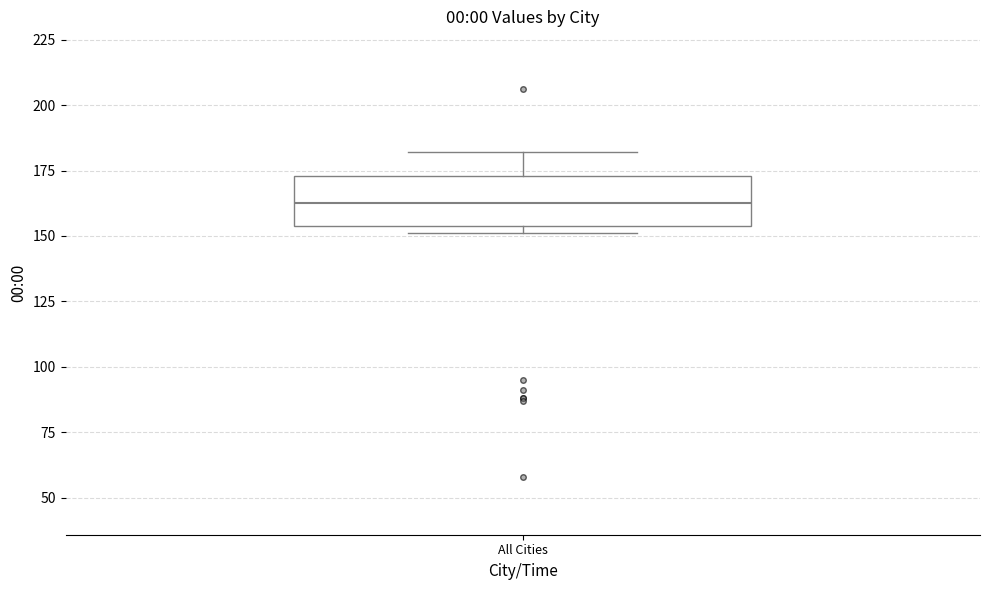

Transcribe this box plot: give where the median line is, the range the box spans, and where the two whiskers end, as read against the y-axis. The values are not printed on the chart, so give them approximately, as read against the axis.

median 165, box 155 to 175, whiskers 150 to 180